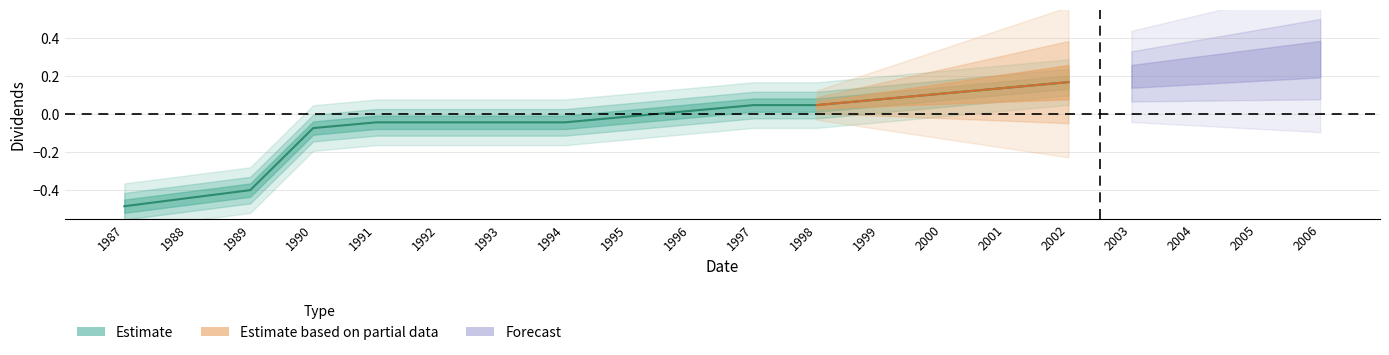

At which category does the chart reach its minimum across all series?

1987